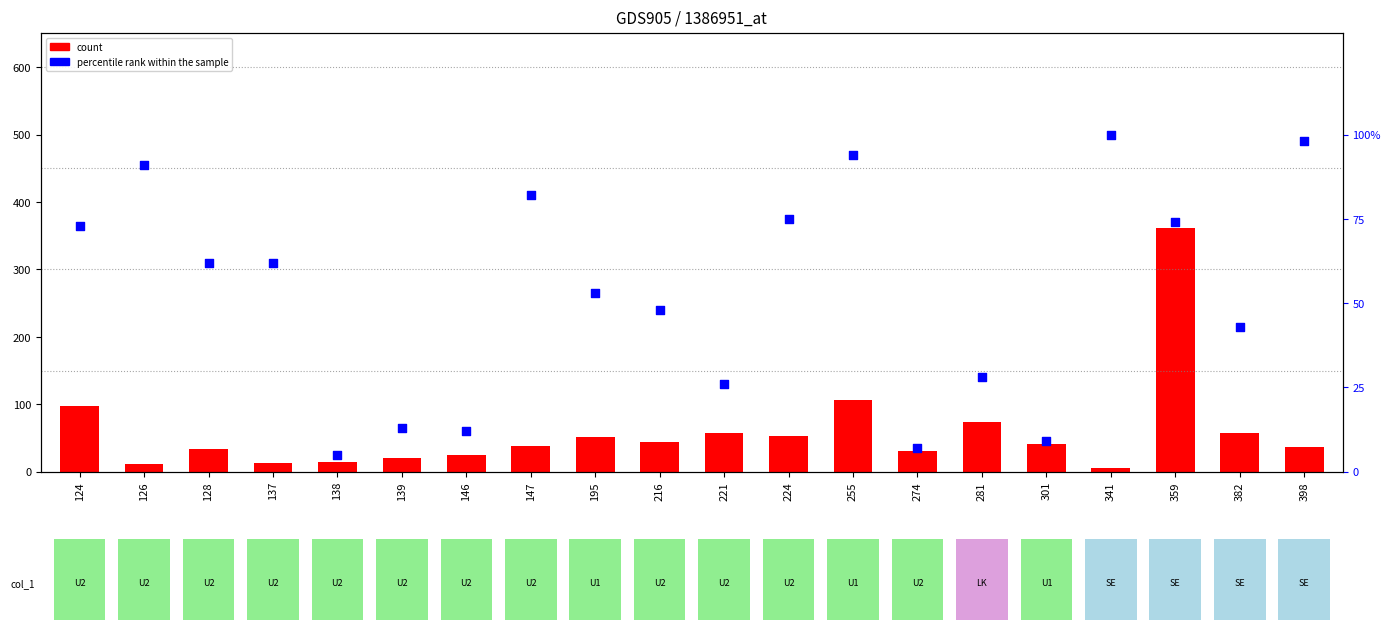

Is the value of count at 359 greater than the value of percentile rank within the sample at 147?

Yes